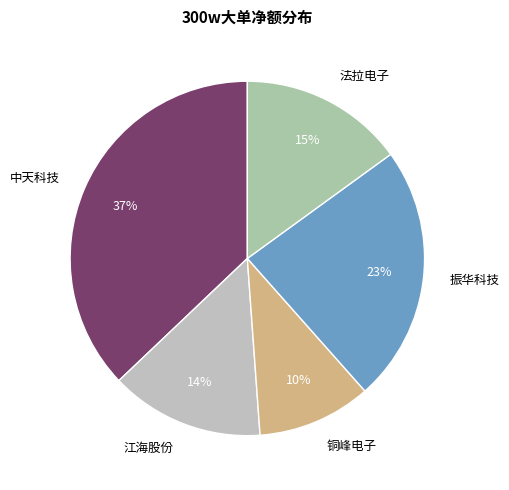

True or false: 振华科技 accounts for 10% of the total.

False